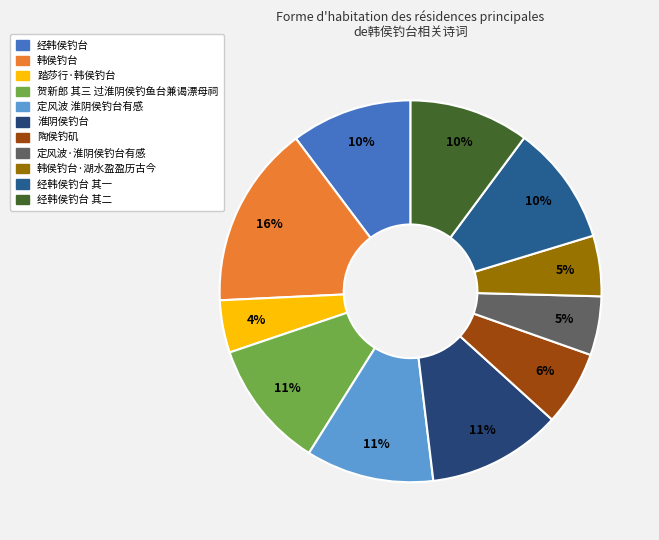

Count the number of slices in the pie.

11